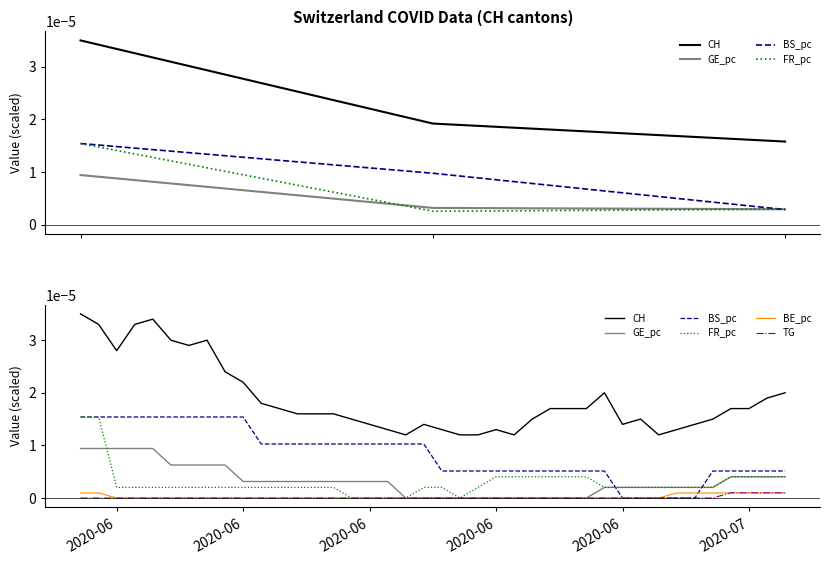

How many positive values does the TG series have?

4